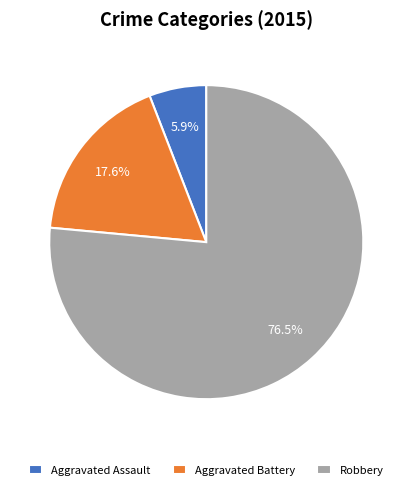

To the nearest percent, what is the difference between the Aggravated Assault and Robbery slice percentages?

71%